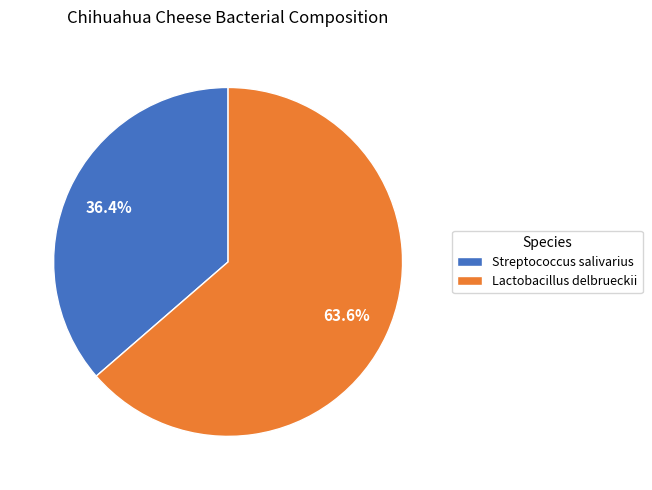

To the nearest percent, what portion does Lactobacillus delbrueckii represent?

64%